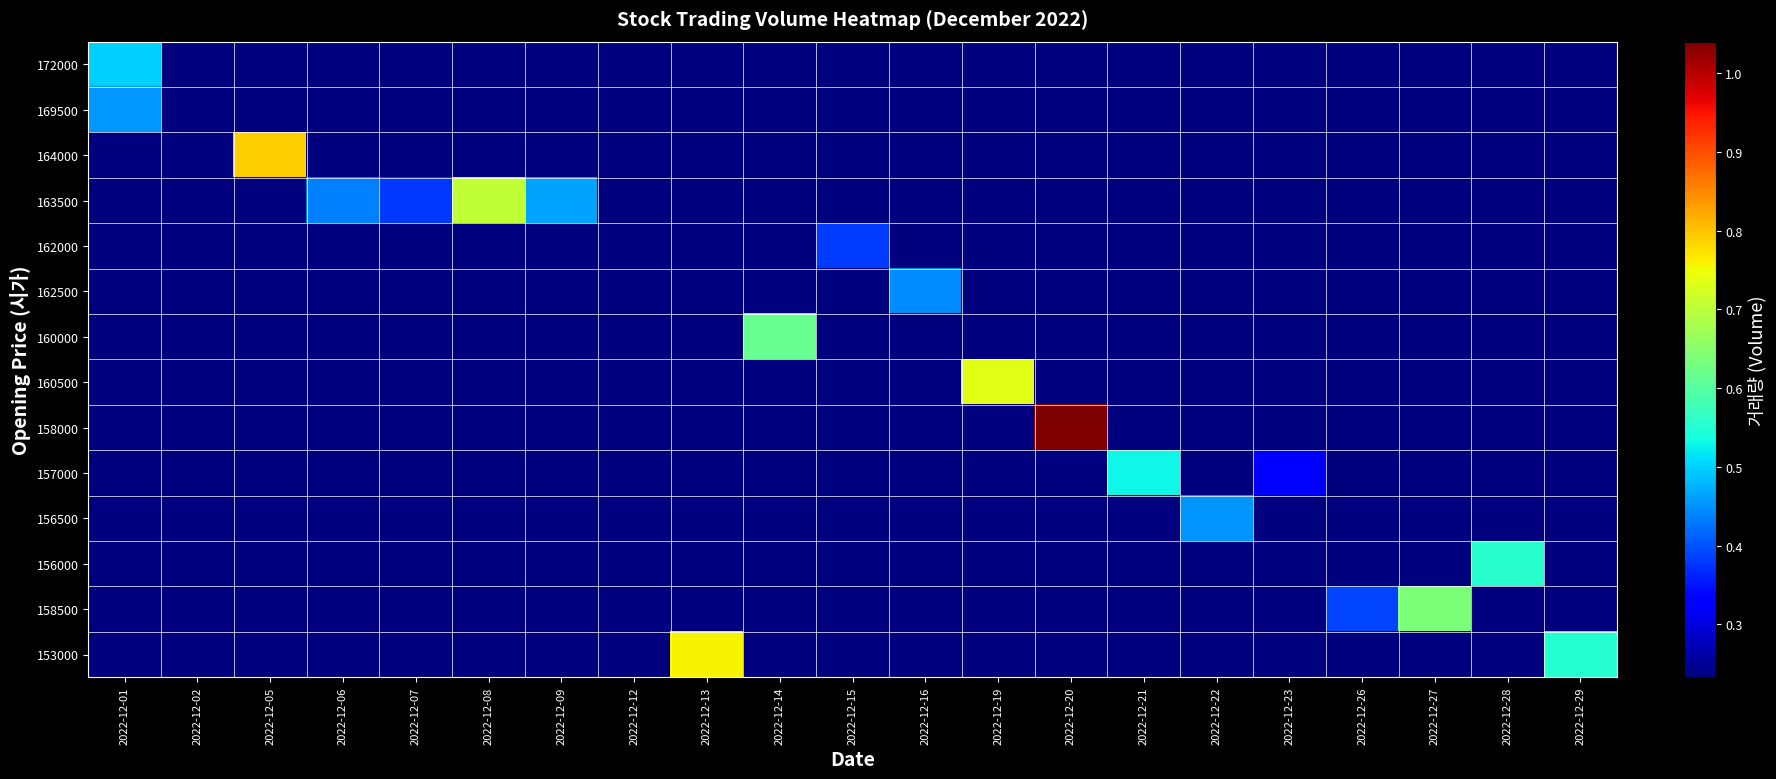

Which series has the widest spread of values?

158000